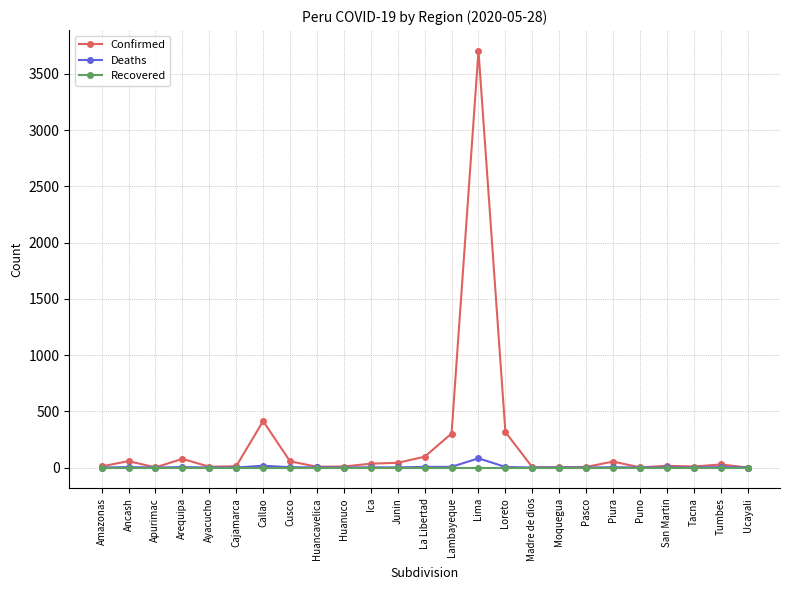

The value of Recovered at Ancash is 0. True or false?

True